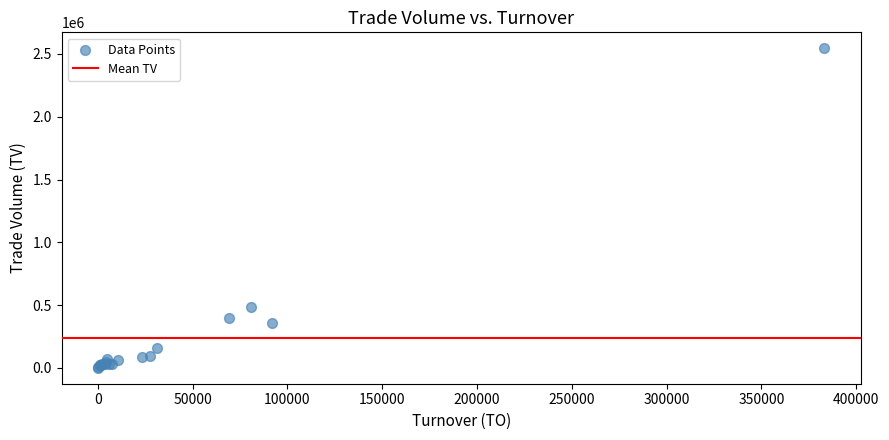

What Y value in the scatter plot is closest to 1273000?

482000